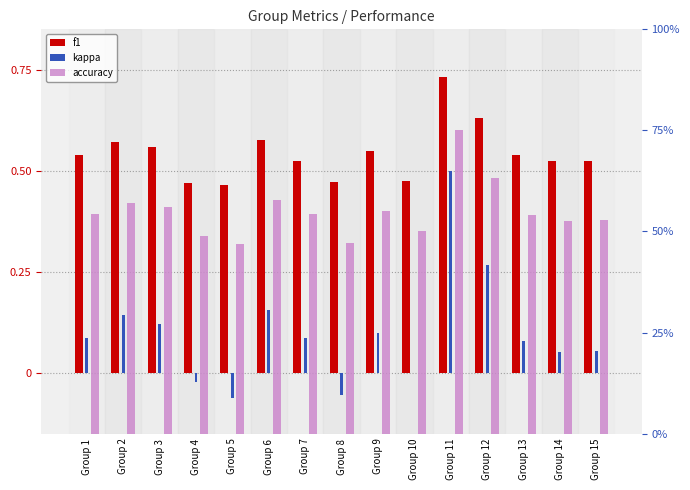

What is the maximum value for kappa?

0.5